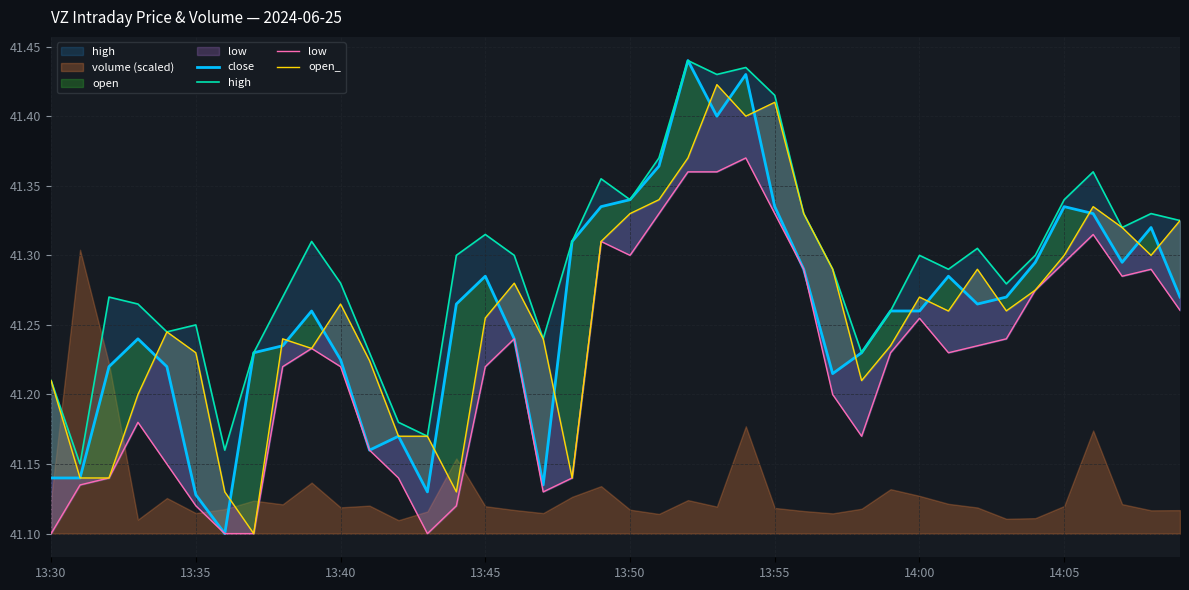

What value does the low series have at 19?

41.3